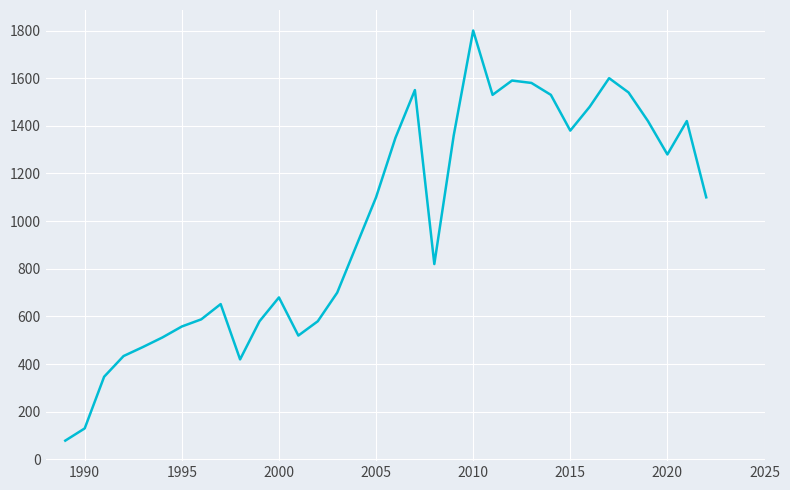

What is the greatest value displayed?

1800.0